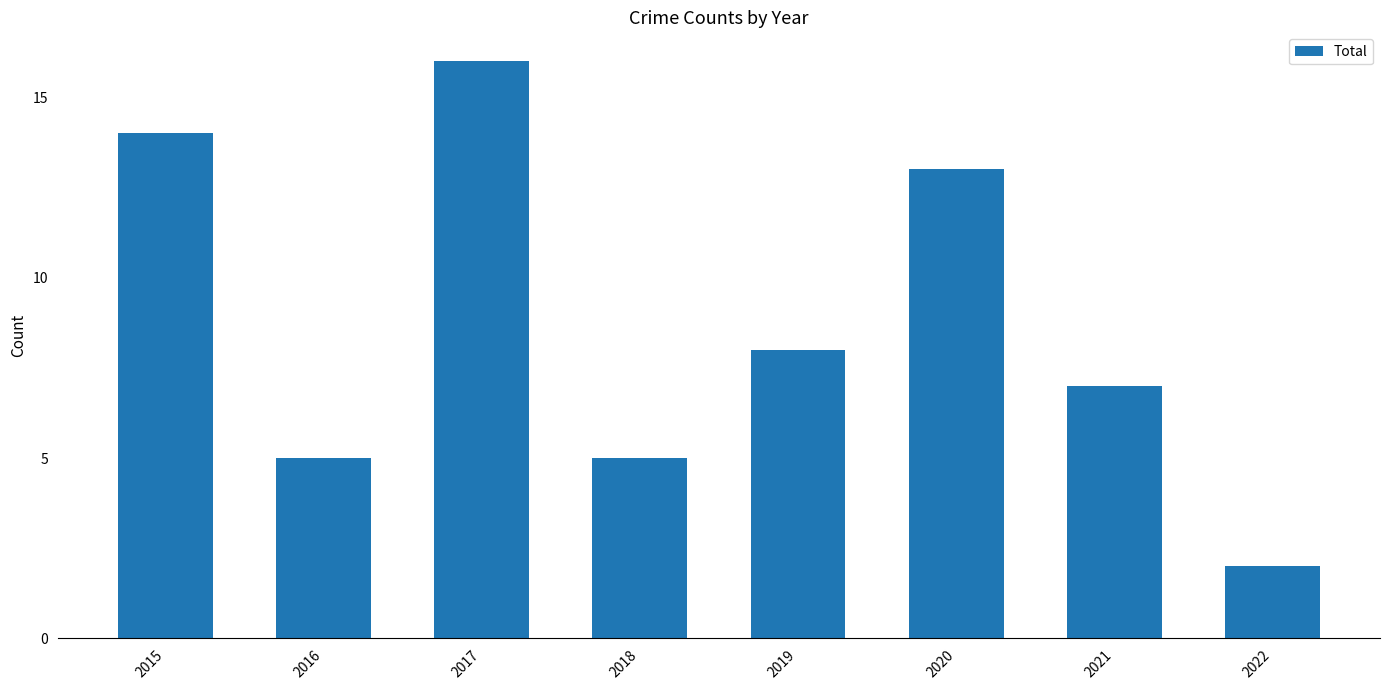

What is the difference between the values at 2018 and 2017?

11